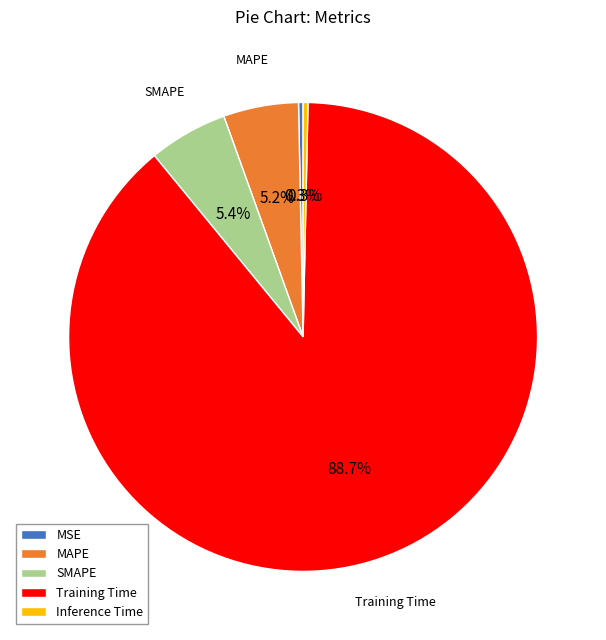

Does SMAPE represent more than half of the total?

No